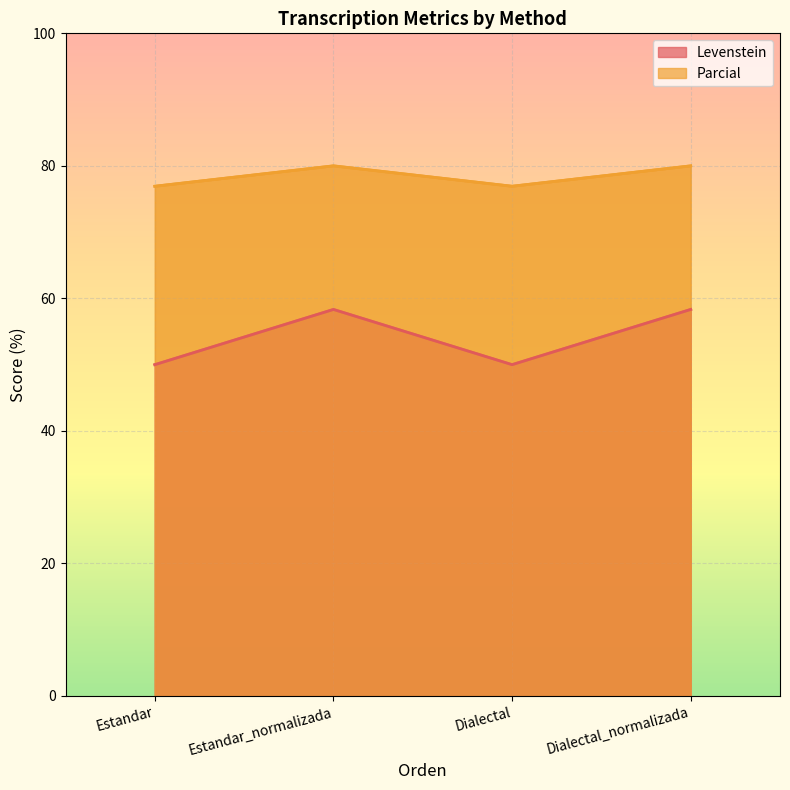

The Levenstein series shows 129.5 at Estandar. True or false?

False